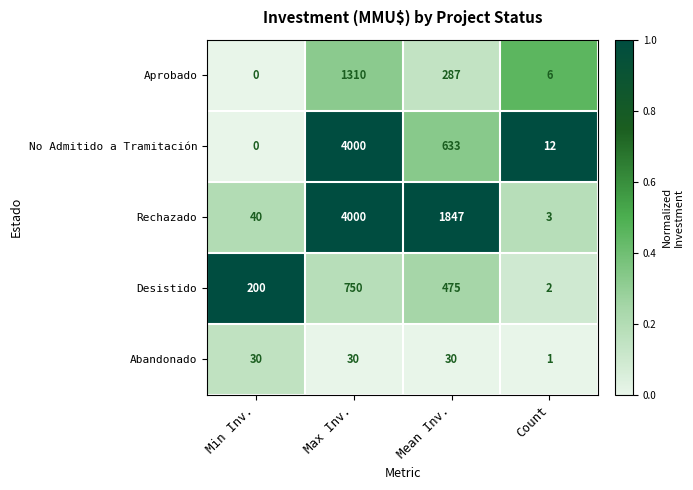

At which label does No Admitido a Tramitación reach its peak?

Max Inv.